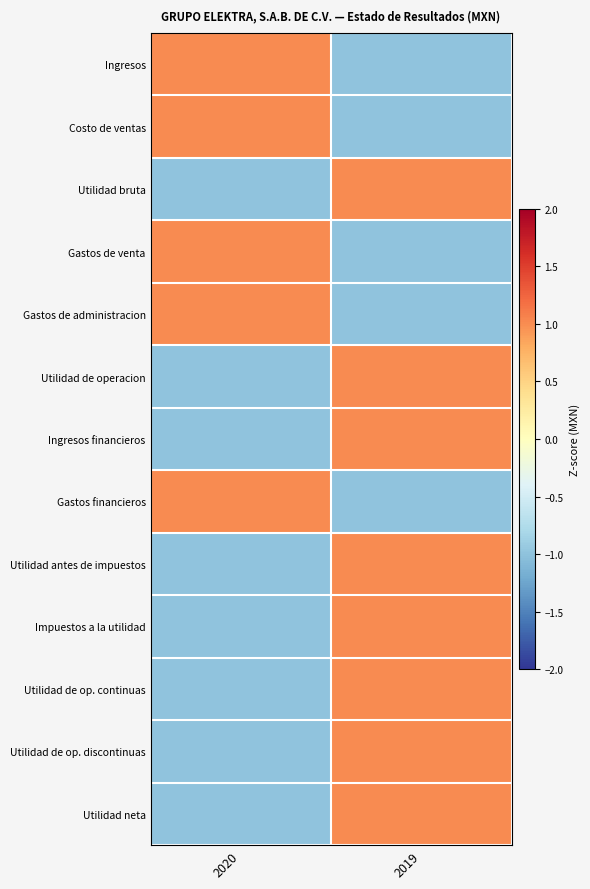

Reading left to right, extract all data points from this chart.

Ingresos: 2020=1	2019=-1
Costo de ventas: 2020=1	2019=-1
Utilidad bruta: 2020=-1	2019=1
Gastos de venta: 2020=1	2019=-1
Gastos de administracion: 2020=1	2019=-1
Utilidad de operacion: 2020=-1	2019=1
Ingresos financieros: 2020=-1	2019=1
Gastos financieros: 2020=1	2019=-1
Utilidad antes de impuestos: 2020=-1	2019=1
Impuestos a la utilidad: 2020=-1	2019=1
Utilidad de op. continuas: 2020=-1	2019=1
Utilidad de op. discontinuas: 2020=-1	2019=1
Utilidad neta: 2020=-1	2019=1